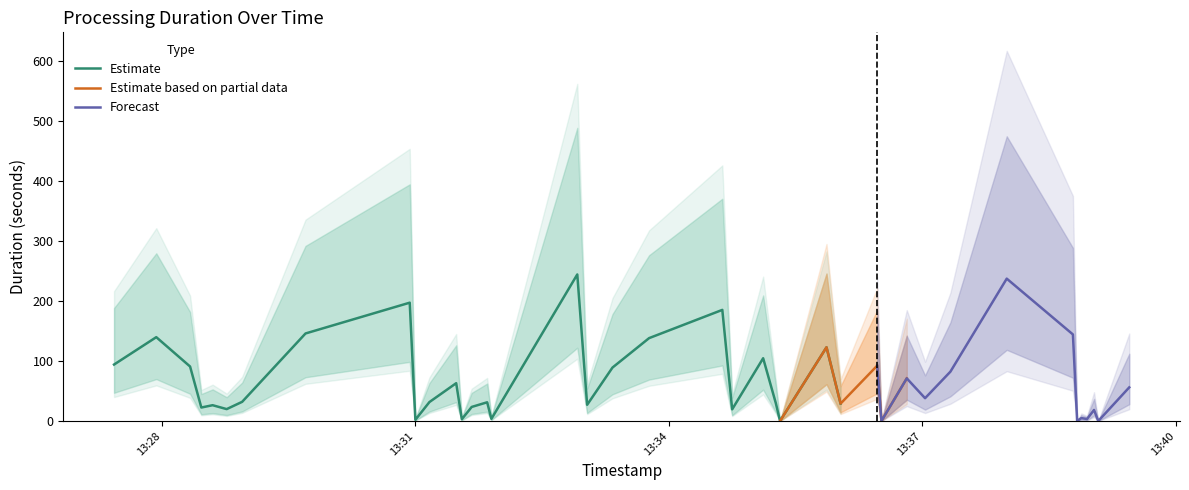

What is the average value of the lower_bound series?

33.3